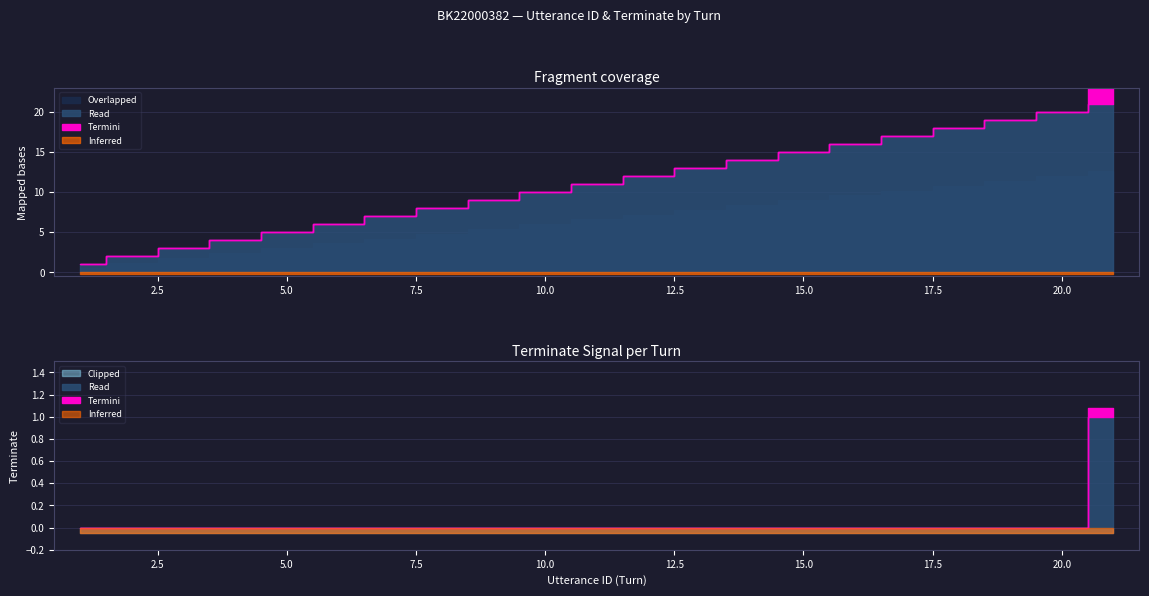

What is the maximum value shown in the chart?

21